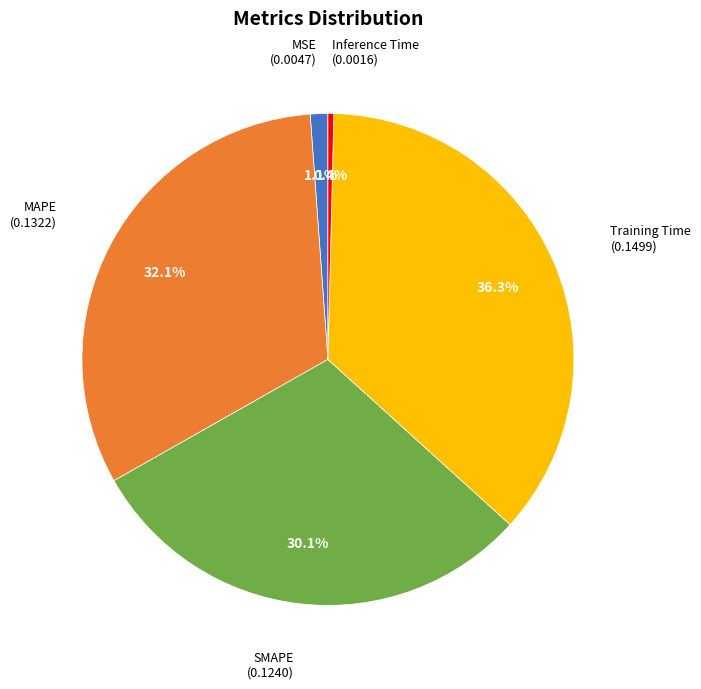

How many segments does this pie chart have?

5